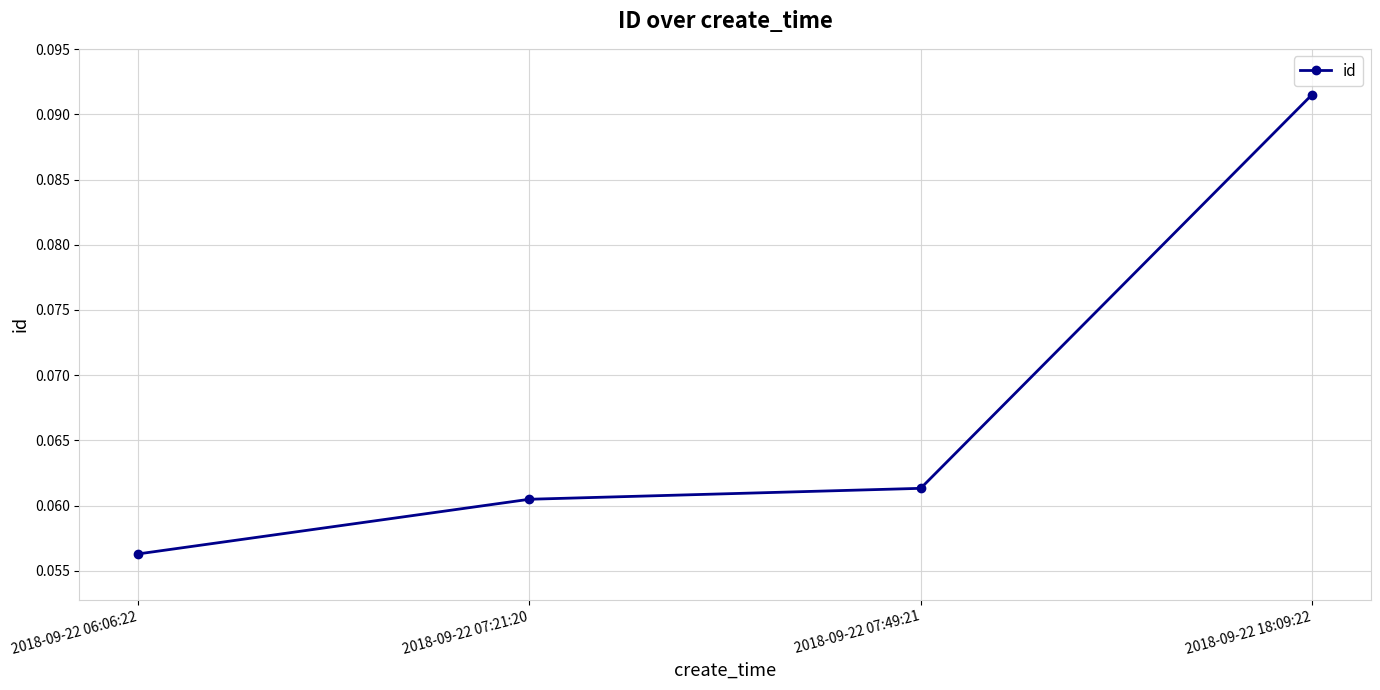

Which has a higher value, 2018-09-22 18:09:22 or 2018-09-22 07:49:21?

2018-09-22 18:09:22